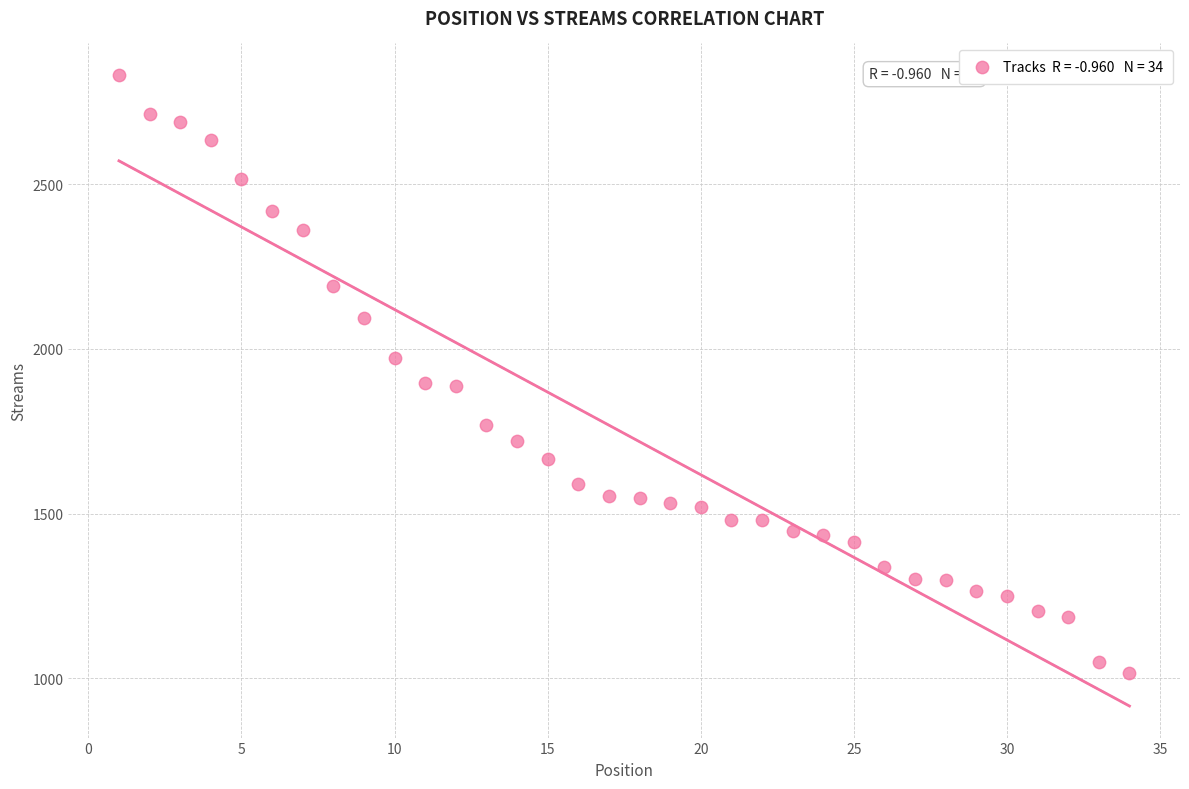

What is the range of X values (max minus min)?

33